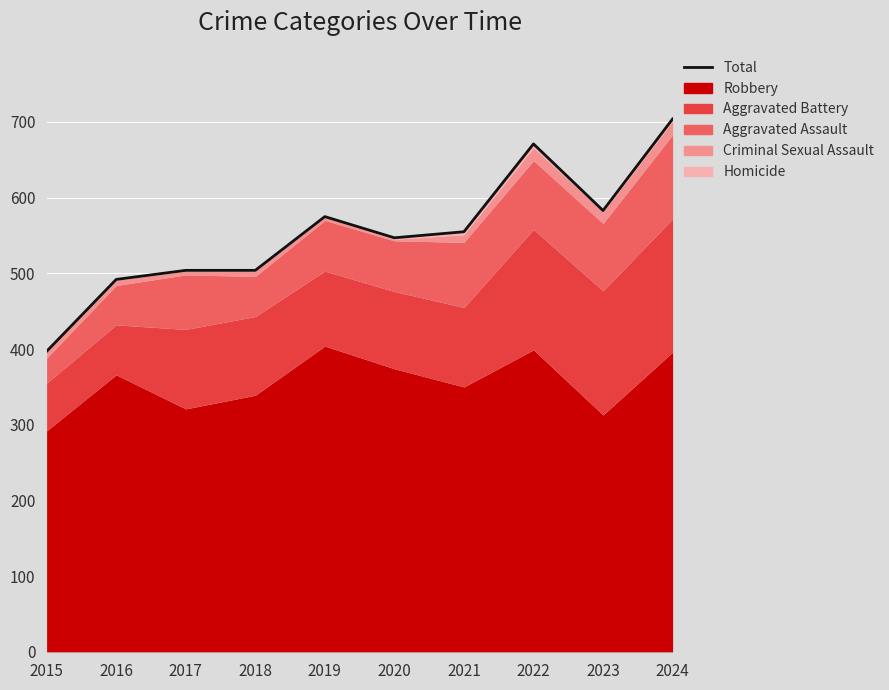

Reading left to right, transcribe all the data shown in this chart.

2015=397	2016=492	2017=504	2018=504	2019=575	2020=547	2021=555	2022=671	2023=583	2024=704